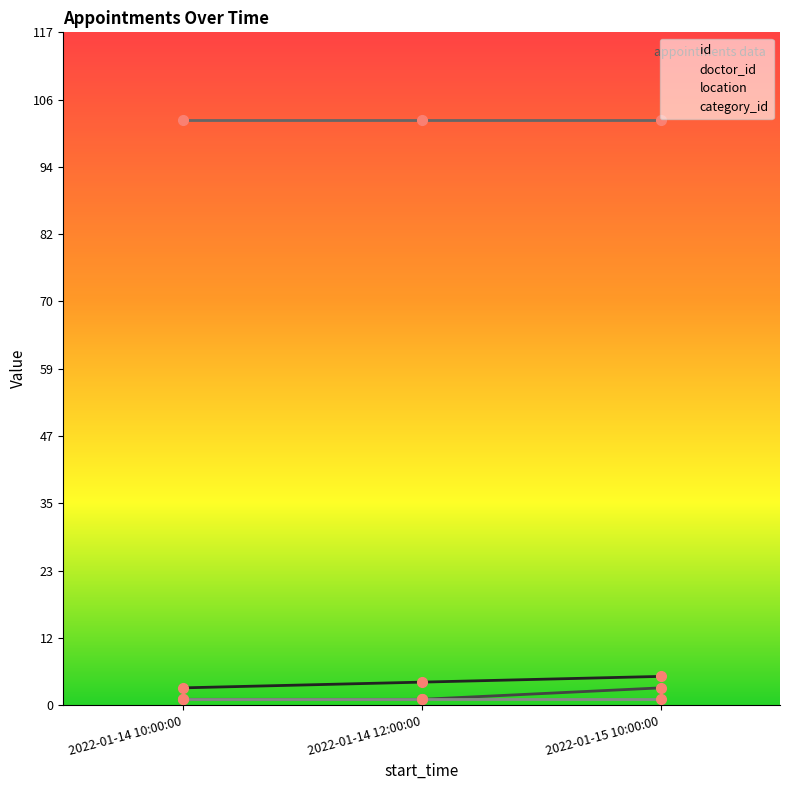

What is the label of the 2nd point from the left?

2022-01-14 12:00:00